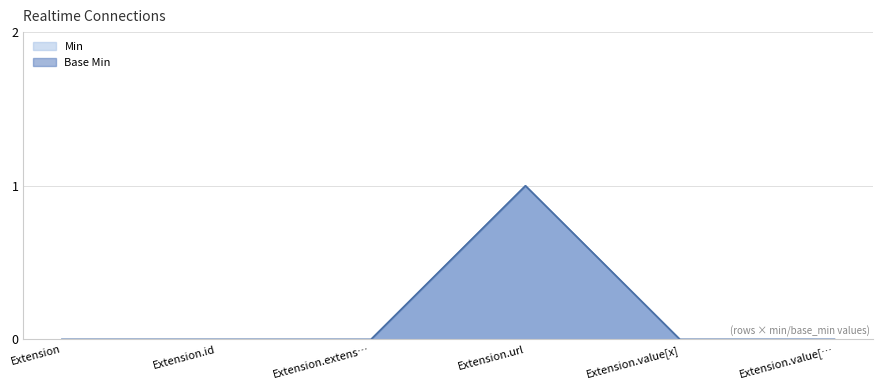

True or false: Base Min and Min cross at least once.

False